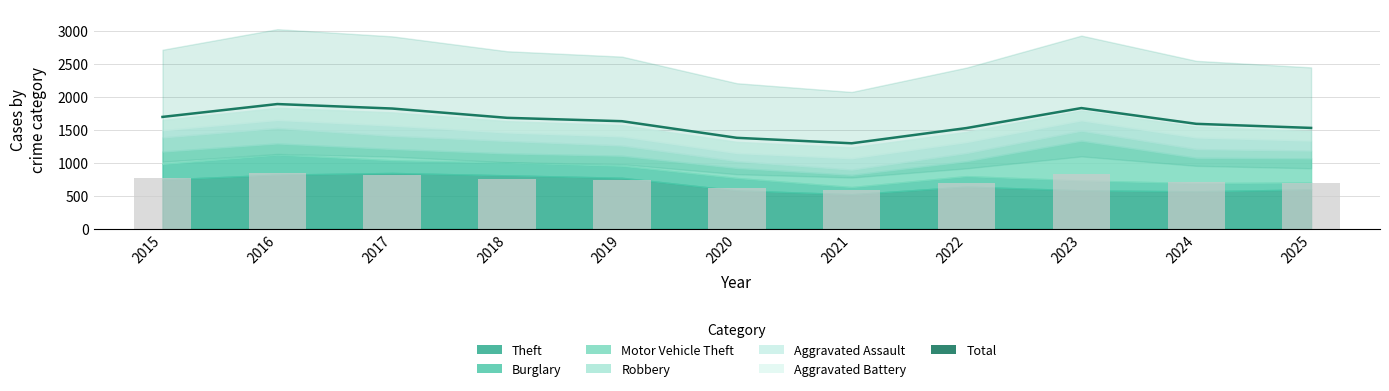

At which category does the chart reach its peak across all series?

2016